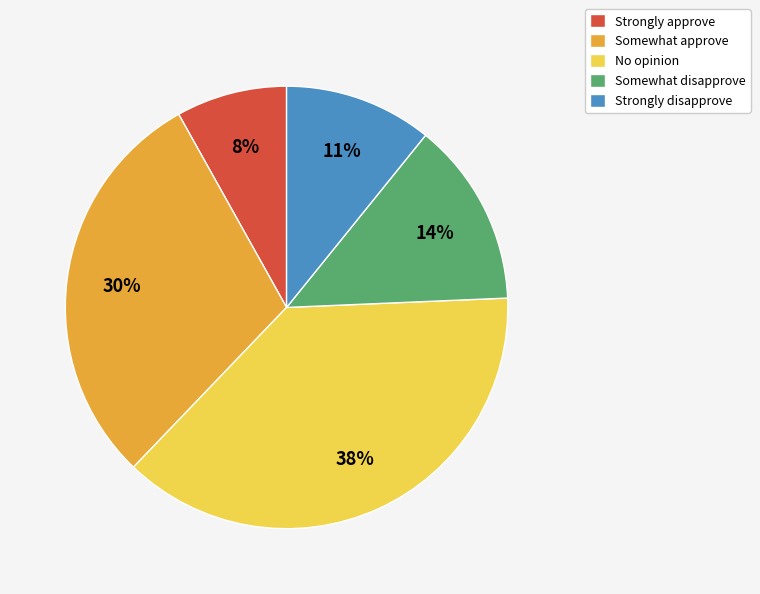

True or false: Somewhat approve accounts for 30% of the total.

True